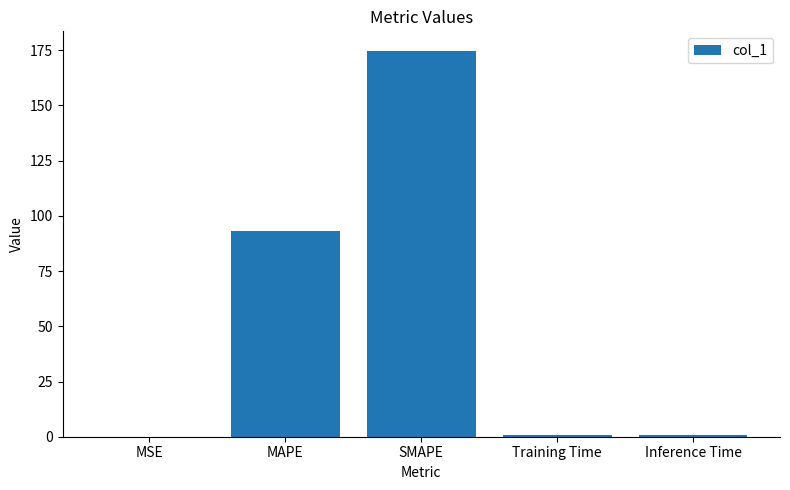

Where is the data nearest to the value 87?

MAPE